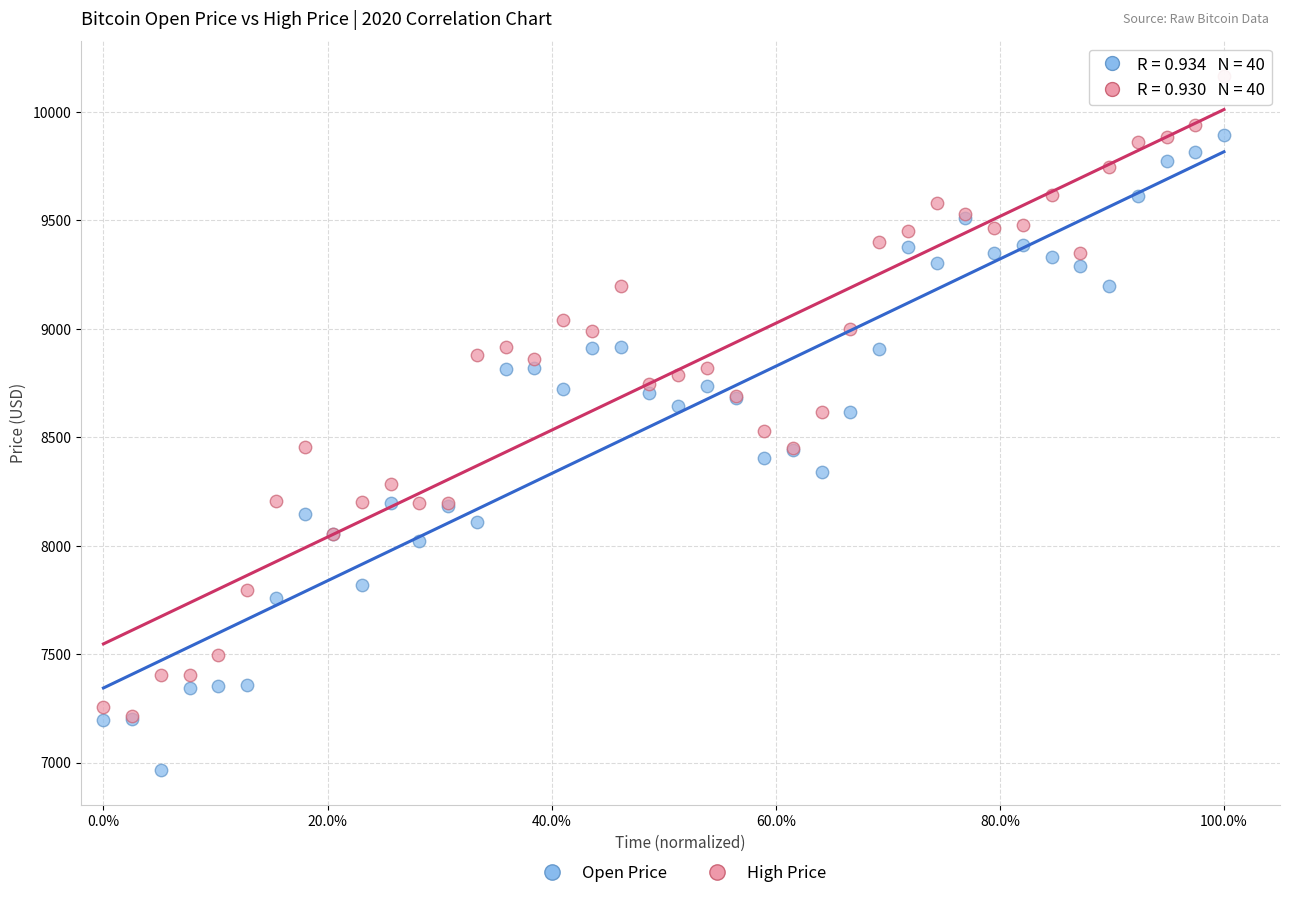

What are all the series names shown in the legend?

Open Price, High Price